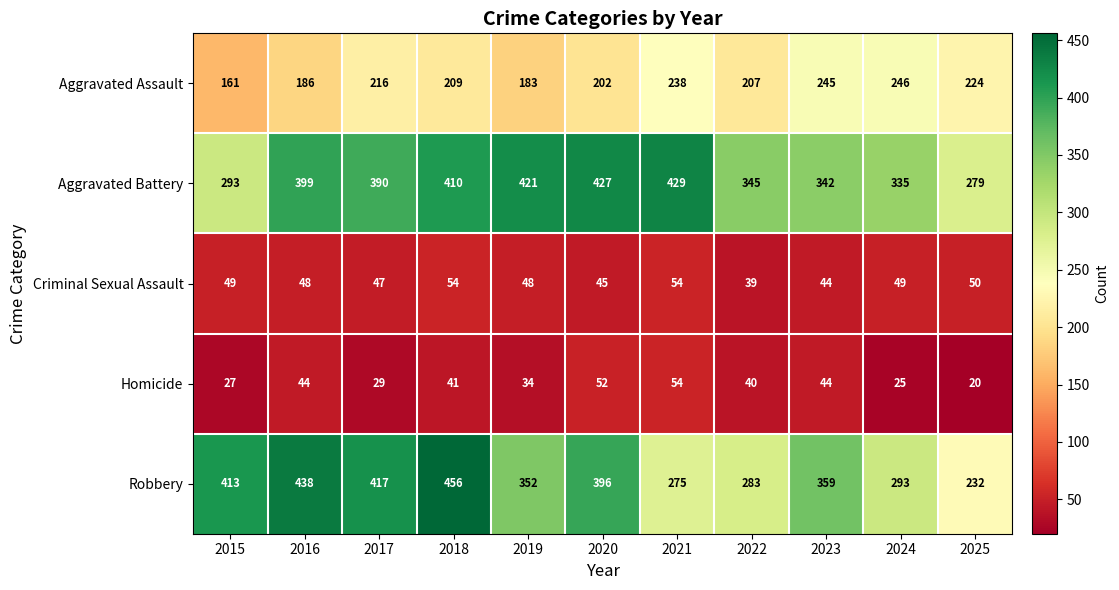

At 2020, list the series in order from largest to smallest.

Aggravated Battery, Robbery, Aggravated Assault, Homicide, Criminal Sexual Assault